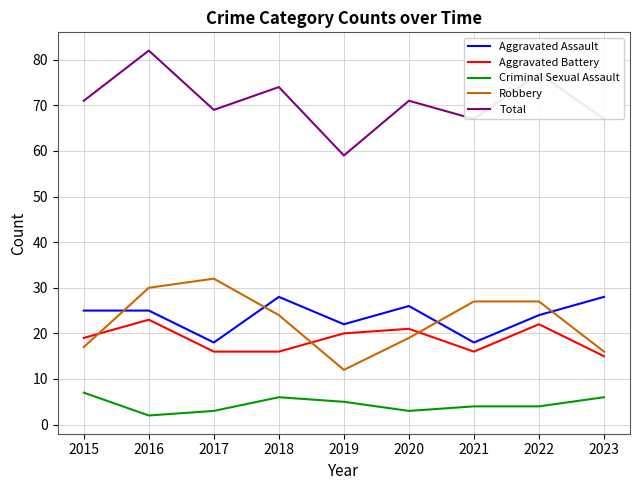

Reading left to right, list all the values displayed in this chart.

Aggravated Assault: 25	25	18	28	22	26	18	24	28
Aggravated Battery: 19	23	16	16	20	21	16	22	15
Criminal Sexual Assault: 7	2	3	6	5	3	4	4	6
Robbery: 17	30	32	24	12	19	27	27	16
Total: 71	82	69	74	59	71	67	77	67